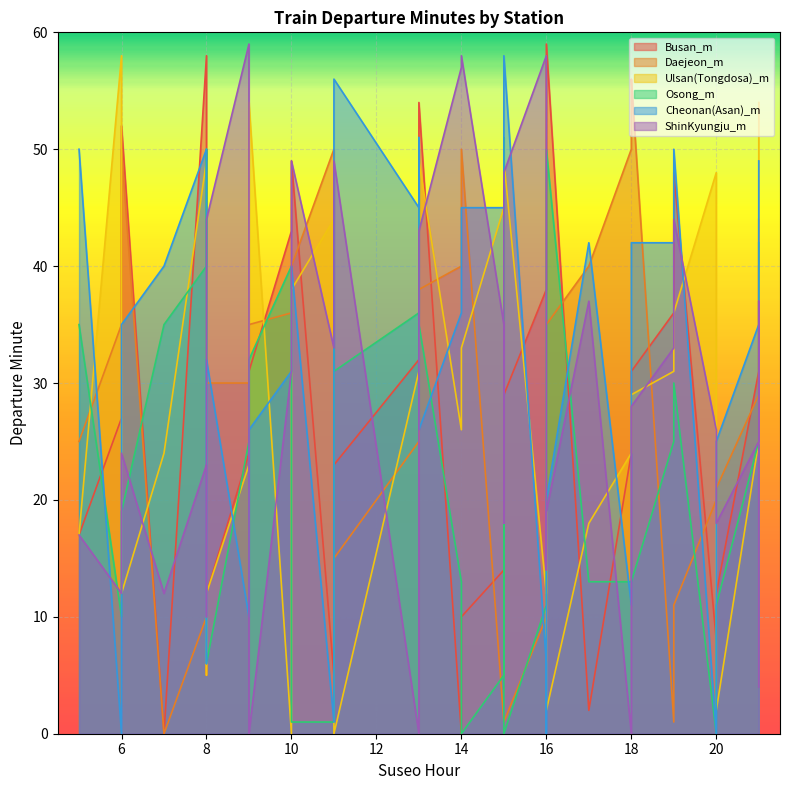

How many data points in Osong_m are less than 25?

17